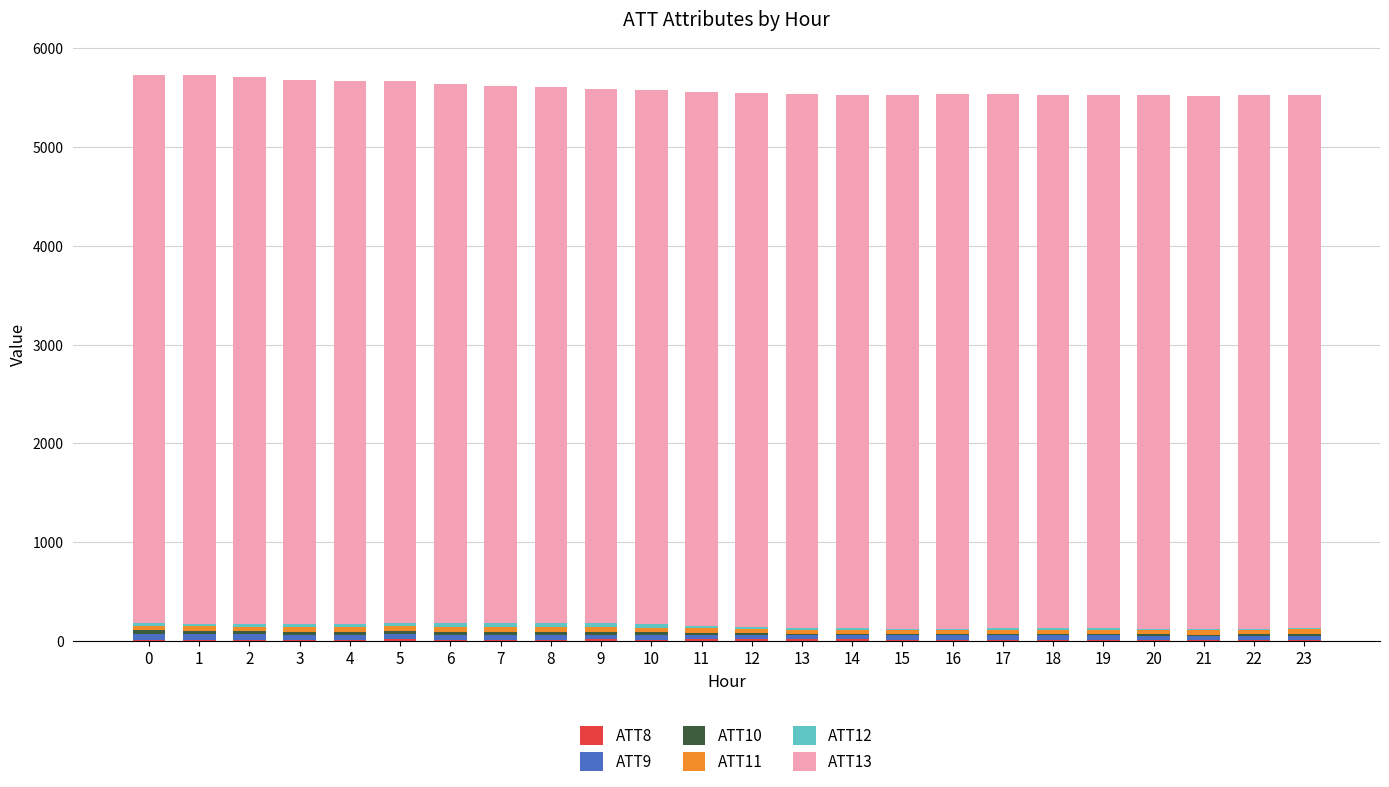

Which series has the largest total across all categories?

ATT13